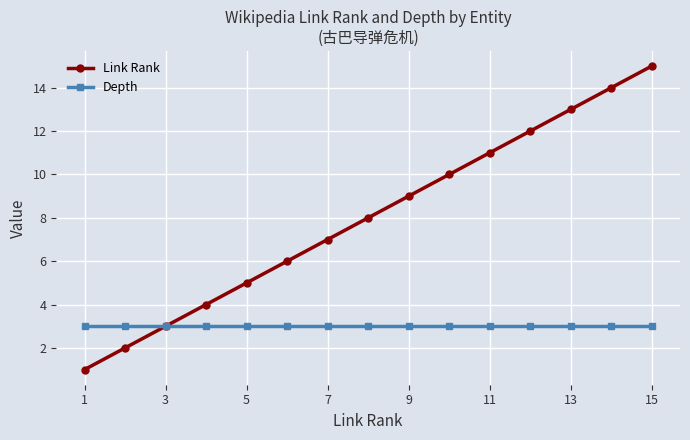

Which series has the largest total across all categories?

Link Rank